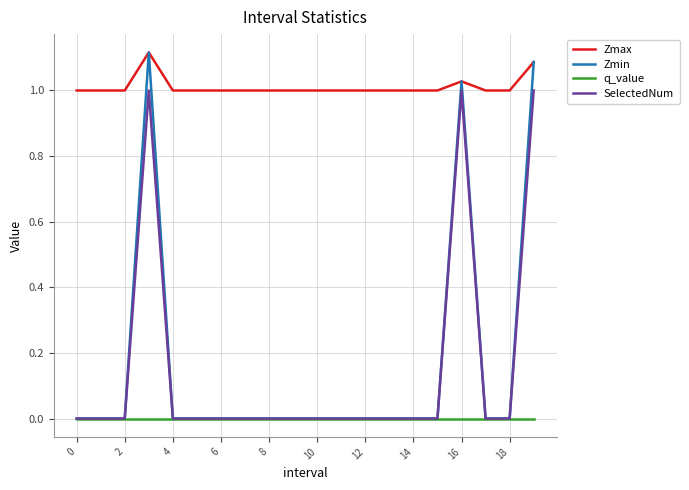

True or false: Zmin has more than 0 interior local peaks.

True